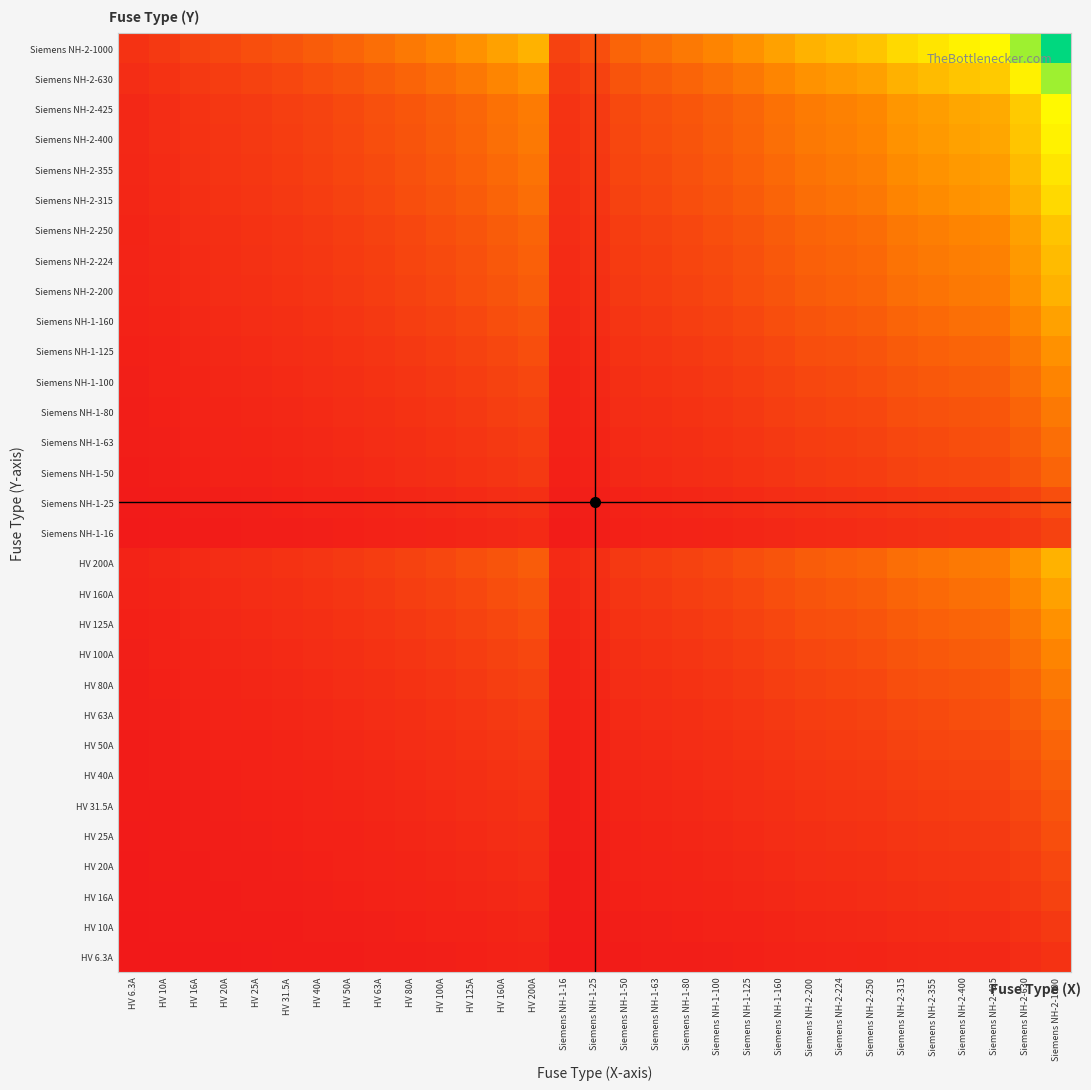

Reading right to left, transcribe all the data shown in this chart.

HV 6.3A: Siemens NH-2-1000=0.1	Siemens NH-2-630=0.1	Siemens NH-2-425=0.0	Siemens NH-2-400=0.0	Siemens NH-2-355=0.0	Siemens NH-2-315=0.0	Siemens NH-2-250=0.0	Siemens NH-2-224=0.0	Siemens NH-2-200=0.0	Siemens NH-1-160=0.0	Siemens NH-1-125=0.0	Siemens NH-1-100=0.0	Siemens NH-1-80=0.0	Siemens NH-1-63=0.0	Siemens NH-1-50=0.0	Siemens NH-1-25=0.0	Siemens NH-1-16=0.0	HV 200A=0.0	HV 160A=0.0	HV 125A=0.0	HV 100A=0.0	HV 80A=0.0	HV 63A=0.0	HV 50A=0.0	HV 40A=0.0	HV 31.5A=0.0	HV 25A=0.0	HV 20A=0.0	HV 16A=0.0	HV 10A=0.0	HV 6.3A=0.0
HV 10A: Siemens NH-2-1000=0.1	Siemens NH-2-630=0.1	Siemens NH-2-425=0.1	Siemens NH-2-400=0.1	Siemens NH-2-355=0.1	Siemens NH-2-315=0.1	Siemens NH-2-250=0.0	Siemens NH-2-224=0.0	Siemens NH-2-200=0.0	Siemens NH-1-160=0.0	Siemens NH-1-125=0.0	Siemens NH-1-100=0.0	Siemens NH-1-80=0.0	Siemens NH-1-63=0.0	Siemens NH-1-50=0.0	Siemens NH-1-25=0.0	Siemens NH-1-16=0.0	HV 200A=0.0	HV 160A=0.0	HV 125A=0.0	HV 100A=0.0	HV 80A=0.0	HV 63A=0.0	HV 50A=0.0	HV 40A=0.0	HV 31.5A=0.0	HV 25A=0.0	HV 20A=0.0	HV 16A=0.0	HV 10A=0.0	HV 6.3A=0.0
HV 16A: Siemens NH-2-1000=0.1	Siemens NH-2-630=0.1	Siemens NH-2-425=0.1	Siemens NH-2-400=0.1	Siemens NH-2-355=0.1	Siemens NH-2-315=0.1	Siemens NH-2-250=0.1	Siemens NH-2-224=0.1	Siemens NH-2-200=0.1	Siemens NH-1-160=0.0	Siemens NH-1-125=0.0	Siemens NH-1-100=0.0	Siemens NH-1-80=0.0	Siemens NH-1-63=0.0	Siemens NH-1-50=0.0	Siemens NH-1-25=0.0	Siemens NH-1-16=0.0	HV 200A=0.1	HV 160A=0.0	HV 125A=0.0	HV 100A=0.0	HV 80A=0.0	HV 63A=0.0	HV 50A=0.0	HV 40A=0.0	HV 31.5A=0.0	HV 25A=0.0	HV 20A=0.0	HV 16A=0.0	HV 10A=0.0	HV 6.3A=0.0
HV 20A: Siemens NH-2-1000=0.1	Siemens NH-2-630=0.1	Siemens NH-2-425=0.1	Siemens NH-2-400=0.1	Siemens NH-2-355=0.1	Siemens NH-2-315=0.1	Siemens NH-2-250=0.1	Siemens NH-2-224=0.1	Siemens NH-2-200=0.1	Siemens NH-1-160=0.1	Siemens NH-1-125=0.0	Siemens NH-1-100=0.0	Siemens NH-1-80=0.0	Siemens NH-1-63=0.0	Siemens NH-1-50=0.0	Siemens NH-1-25=0.0	Siemens NH-1-16=0.0	HV 200A=0.1	HV 160A=0.1	HV 125A=0.0	HV 100A=0.0	HV 80A=0.0	HV 63A=0.0	HV 50A=0.0	HV 40A=0.0	HV 31.5A=0.0	HV 25A=0.0	HV 20A=0.0	HV 16A=0.0	HV 10A=0.0	HV 6.3A=0.0
HV 25A: Siemens NH-2-1000=0.2	Siemens NH-2-630=0.1	Siemens NH-2-425=0.1	Siemens NH-2-400=0.1	Siemens NH-2-355=0.1	Siemens NH-2-315=0.1	Siemens NH-2-250=0.1	Siemens NH-2-224=0.1	Siemens NH-2-200=0.1	Siemens NH-1-160=0.1	Siemens NH-1-125=0.0	Siemens NH-1-100=0.0	Siemens NH-1-80=0.0	Siemens NH-1-63=0.0	Siemens NH-1-50=0.0	Siemens NH-1-25=0.0	Siemens NH-1-16=0.0	HV 200A=0.1	HV 160A=0.1	HV 125A=0.0	HV 100A=0.0	HV 80A=0.0	HV 63A=0.0	HV 50A=0.0	HV 40A=0.0	HV 31.5A=0.0	HV 25A=0.0	HV 20A=0.0	HV 16A=0.0	HV 10A=0.0	HV 6.3A=0.0
HV 31.5A: Siemens NH-2-1000=0.2	Siemens NH-2-630=0.1	Siemens NH-2-425=0.1	Siemens NH-2-400=0.1	Siemens NH-2-355=0.1	Siemens NH-2-315=0.1	Siemens NH-2-250=0.1	Siemens NH-2-224=0.1	Siemens NH-2-200=0.1	Siemens NH-1-160=0.1	Siemens NH-1-125=0.1	Siemens NH-1-100=0.1	Siemens NH-1-80=0.0	Siemens NH-1-63=0.0	Siemens NH-1-50=0.0	Siemens NH-1-25=0.0	Siemens NH-1-16=0.0	HV 200A=0.1	HV 160A=0.1	HV 125A=0.1	HV 100A=0.1	HV 80A=0.0	HV 63A=0.0	HV 50A=0.0	HV 40A=0.0	HV 31.5A=0.0	HV 25A=0.0	HV 20A=0.0	HV 16A=0.0	HV 10A=0.0	HV 6.3A=0.0
HV 40A: Siemens NH-2-1000=0.2	Siemens NH-2-630=0.2	Siemens NH-2-425=0.1	Siemens NH-2-400=0.1	Siemens NH-2-355=0.1	Siemens NH-2-315=0.1	Siemens NH-2-250=0.1	Siemens NH-2-224=0.1	Siemens NH-2-200=0.1	Siemens NH-1-160=0.1	Siemens NH-1-125=0.1	Siemens NH-1-100=0.1	Siemens NH-1-80=0.1	Siemens NH-1-63=0.0	Siemens NH-1-50=0.0	Siemens NH-1-25=0.0	Siemens NH-1-16=0.0	HV 200A=0.1	HV 160A=0.1	HV 125A=0.1	HV 100A=0.1	HV 80A=0.1	HV 63A=0.0	HV 50A=0.0	HV 40A=0.0	HV 31.5A=0.0	HV 25A=0.0	HV 20A=0.0	HV 16A=0.0	HV 10A=0.0	HV 6.3A=0.0
HV 50A: Siemens NH-2-1000=0.2	Siemens NH-2-630=0.2	Siemens NH-2-425=0.1	Siemens NH-2-400=0.1	Siemens NH-2-355=0.1	Siemens NH-2-315=0.1	Siemens NH-2-250=0.1	Siemens NH-2-224=0.1	Siemens NH-2-200=0.1	Siemens NH-1-160=0.1	Siemens NH-1-125=0.1	Siemens NH-1-100=0.1	Siemens NH-1-80=0.1	Siemens NH-1-63=0.1	Siemens NH-1-50=0.0	Siemens NH-1-25=0.0	Siemens NH-1-16=0.0	HV 200A=0.1	HV 160A=0.1	HV 125A=0.1	HV 100A=0.1	HV 80A=0.1	HV 63A=0.1	HV 50A=0.0	HV 40A=0.0	HV 31.5A=0.0	HV 25A=0.0	HV 20A=0.0	HV 16A=0.0	HV 10A=0.0	HV 6.3A=0.0
HV 63A: Siemens NH-2-1000=0.2	Siemens NH-2-630=0.2	Siemens NH-2-425=0.2	Siemens NH-2-400=0.2	Siemens NH-2-355=0.1	Siemens NH-2-315=0.1	Siemens NH-2-250=0.1	Siemens NH-2-224=0.1	Siemens NH-2-200=0.1	Siemens NH-1-160=0.1	Siemens NH-1-125=0.1	Siemens NH-1-100=0.1	Siemens NH-1-80=0.1	Siemens NH-1-63=0.1	Siemens NH-1-50=0.1	Siemens NH-1-25=0.0	Siemens NH-1-16=0.0	HV 200A=0.1	HV 160A=0.1	HV 125A=0.1	HV 100A=0.1	HV 80A=0.1	HV 63A=0.1	HV 50A=0.1	HV 40A=0.0	HV 31.5A=0.0	HV 25A=0.0	HV 20A=0.0	HV 16A=0.0	HV 10A=0.0	HV 6.3A=0.0
HV 80A: Siemens NH-2-1000=0.3	Siemens NH-2-630=0.2	Siemens NH-2-425=0.2	Siemens NH-2-400=0.2	Siemens NH-2-355=0.2	Siemens NH-2-315=0.2	Siemens NH-2-250=0.1	Siemens NH-2-224=0.1	Siemens NH-2-200=0.1	Siemens NH-1-160=0.1	Siemens NH-1-125=0.1	Siemens NH-1-100=0.1	Siemens NH-1-80=0.1	Siemens NH-1-63=0.1	Siemens NH-1-50=0.1	Siemens NH-1-25=0.0	Siemens NH-1-16=0.0	HV 200A=0.1	HV 160A=0.1	HV 125A=0.1	HV 100A=0.1	HV 80A=0.1	HV 63A=0.1	HV 50A=0.1	HV 40A=0.1	HV 31.5A=0.0	HV 25A=0.0	HV 20A=0.0	HV 16A=0.0	HV 10A=0.0	HV 6.3A=0.0
HV 100A: Siemens NH-2-1000=0.3	Siemens NH-2-630=0.2	Siemens NH-2-425=0.2	Siemens NH-2-400=0.2	Siemens NH-2-355=0.2	Siemens NH-2-315=0.2	Siemens NH-2-250=0.2	Siemens NH-2-224=0.1	Siemens NH-2-200=0.1	Siemens NH-1-160=0.1	Siemens NH-1-125=0.1	Siemens NH-1-100=0.1	Siemens NH-1-80=0.1	Siemens NH-1-63=0.1	Siemens NH-1-50=0.1	Siemens NH-1-25=0.0	Siemens NH-1-16=0.0	HV 200A=0.1	HV 160A=0.1	HV 125A=0.1	HV 100A=0.1	HV 80A=0.1	HV 63A=0.1	HV 50A=0.1	HV 40A=0.1	HV 31.5A=0.1	HV 25A=0.0	HV 20A=0.0	HV 16A=0.0	HV 10A=0.0	HV 6.3A=0.0
HV 125A: Siemens NH-2-1000=0.3	Siemens NH-2-630=0.3	Siemens NH-2-425=0.2	Siemens NH-2-400=0.2	Siemens NH-2-355=0.2	Siemens NH-2-315=0.2	Siemens NH-2-250=0.2	Siemens NH-2-224=0.2	Siemens NH-2-200=0.2	Siemens NH-1-160=0.1	Siemens NH-1-125=0.1	Siemens NH-1-100=0.1	Siemens NH-1-80=0.1	Siemens NH-1-63=0.1	Siemens NH-1-50=0.1	Siemens NH-1-25=0.0	Siemens NH-1-16=0.0	HV 200A=0.2	HV 160A=0.1	HV 125A=0.1	HV 100A=0.1	HV 80A=0.1	HV 63A=0.1	HV 50A=0.1	HV 40A=0.1	HV 31.5A=0.1	HV 25A=0.0	HV 20A=0.0	HV 16A=0.0	HV 10A=0.0	HV 6.3A=0.0
HV 160A: Siemens NH-2-1000=0.4	Siemens NH-2-630=0.3	Siemens NH-2-425=0.3	Siemens NH-2-400=0.2	Siemens NH-2-355=0.2	Siemens NH-2-315=0.2	Siemens NH-2-250=0.2	Siemens NH-2-224=0.2	Siemens NH-2-200=0.2	Siemens NH-1-160=0.2	Siemens NH-1-125=0.1	Siemens NH-1-100=0.1	Siemens NH-1-80=0.1	Siemens NH-1-63=0.1	Siemens NH-1-50=0.1	Siemens NH-1-25=0.1	Siemens NH-1-16=0.0	HV 200A=0.2	HV 160A=0.2	HV 125A=0.1	HV 100A=0.1	HV 80A=0.1	HV 63A=0.1	HV 50A=0.1	HV 40A=0.1	HV 31.5A=0.1	HV 25A=0.1	HV 20A=0.1	HV 16A=0.0	HV 10A=0.0	HV 6.3A=0.0
HV 200A: Siemens NH-2-1000=0.4	Siemens NH-2-630=0.4	Siemens NH-2-425=0.3	Siemens NH-2-400=0.3	Siemens NH-2-355=0.3	Siemens NH-2-315=0.2	Siemens NH-2-250=0.2	Siemens NH-2-224=0.2	Siemens NH-2-200=0.2	Siemens NH-1-160=0.2	Siemens NH-1-125=0.2	Siemens NH-1-100=0.1	Siemens NH-1-80=0.1	Siemens NH-1-63=0.1	Siemens NH-1-50=0.1	Siemens NH-1-25=0.1	Siemens NH-1-16=0.1	HV 200A=0.2	HV 160A=0.2	HV 125A=0.2	HV 100A=0.1	HV 80A=0.1	HV 63A=0.1	HV 50A=0.1	HV 40A=0.1	HV 31.5A=0.1	HV 25A=0.1	HV 20A=0.1	HV 16A=0.1	HV 10A=0.0	HV 6.3A=0.0
Siemens NH-1-16: Siemens NH-2-1000=0.1	Siemens NH-2-630=0.1	Siemens NH-2-425=0.1	Siemens NH-2-400=0.1	Siemens NH-2-355=0.1	Siemens NH-2-315=0.1	Siemens NH-2-250=0.1	Siemens NH-2-224=0.1	Siemens NH-2-200=0.1	Siemens NH-1-160=0.0	Siemens NH-1-125=0.0	Siemens NH-1-100=0.0	Siemens NH-1-80=0.0	Siemens NH-1-63=0.0	Siemens NH-1-50=0.0	Siemens NH-1-25=0.0	Siemens NH-1-16=0.0	HV 200A=0.1	HV 160A=0.0	HV 125A=0.0	HV 100A=0.0	HV 80A=0.0	HV 63A=0.0	HV 50A=0.0	HV 40A=0.0	HV 31.5A=0.0	HV 25A=0.0	HV 20A=0.0	HV 16A=0.0	HV 10A=0.0	HV 6.3A=0.0
Siemens NH-1-25: Siemens NH-2-1000=0.2	Siemens NH-2-630=0.1	Siemens NH-2-425=0.1	Siemens NH-2-400=0.1	Siemens NH-2-355=0.1	Siemens NH-2-315=0.1	Siemens NH-2-250=0.1	Siemens NH-2-224=0.1	Siemens NH-2-200=0.1	Siemens NH-1-160=0.1	Siemens NH-1-125=0.0	Siemens NH-1-100=0.0	Siemens NH-1-80=0.0	Siemens NH-1-63=0.0	Siemens NH-1-50=0.0	Siemens NH-1-25=0.0	Siemens NH-1-16=0.0	HV 200A=0.1	HV 160A=0.1	HV 125A=0.0	HV 100A=0.0	HV 80A=0.0	HV 63A=0.0	HV 50A=0.0	HV 40A=0.0	HV 31.5A=0.0	HV 25A=0.0	HV 20A=0.0	HV 16A=0.0	HV 10A=0.0	HV 6.3A=0.0
Siemens NH-1-50: Siemens NH-2-1000=0.2	Siemens NH-2-630=0.2	Siemens NH-2-425=0.1	Siemens NH-2-400=0.1	Siemens NH-2-355=0.1	Siemens NH-2-315=0.1	Siemens NH-2-250=0.1	Siemens NH-2-224=0.1	Siemens NH-2-200=0.1	Siemens NH-1-160=0.1	Siemens NH-1-125=0.1	Siemens NH-1-100=0.1	Siemens NH-1-80=0.1	Siemens NH-1-63=0.1	Siemens NH-1-50=0.0	Siemens NH-1-25=0.0	Siemens NH-1-16=0.0	HV 200A=0.1	HV 160A=0.1	HV 125A=0.1	HV 100A=0.1	HV 80A=0.1	HV 63A=0.1	HV 50A=0.0	HV 40A=0.0	HV 31.5A=0.0	HV 25A=0.0	HV 20A=0.0	HV 16A=0.0	HV 10A=0.0	HV 6.3A=0.0
Siemens NH-1-63: Siemens NH-2-1000=0.2	Siemens NH-2-630=0.2	Siemens NH-2-425=0.2	Siemens NH-2-400=0.2	Siemens NH-2-355=0.1	Siemens NH-2-315=0.1	Siemens NH-2-250=0.1	Siemens NH-2-224=0.1	Siemens NH-2-200=0.1	Siemens NH-1-160=0.1	Siemens NH-1-125=0.1	Siemens NH-1-100=0.1	Siemens NH-1-80=0.1	Siemens NH-1-63=0.1	Siemens NH-1-50=0.1	Siemens NH-1-25=0.0	Siemens NH-1-16=0.0	HV 200A=0.1	HV 160A=0.1	HV 125A=0.1	HV 100A=0.1	HV 80A=0.1	HV 63A=0.1	HV 50A=0.1	HV 40A=0.0	HV 31.5A=0.0	HV 25A=0.0	HV 20A=0.0	HV 16A=0.0	HV 10A=0.0	HV 6.3A=0.0
Siemens NH-1-80: Siemens NH-2-1000=0.3	Siemens NH-2-630=0.2	Siemens NH-2-425=0.2	Siemens NH-2-400=0.2	Siemens NH-2-355=0.2	Siemens NH-2-315=0.2	Siemens NH-2-250=0.1	Siemens NH-2-224=0.1	Siemens NH-2-200=0.1	Siemens NH-1-160=0.1	Siemens NH-1-125=0.1	Siemens NH-1-100=0.1	Siemens NH-1-80=0.1	Siemens NH-1-63=0.1	Siemens NH-1-50=0.1	Siemens NH-1-25=0.0	Siemens NH-1-16=0.0	HV 200A=0.1	HV 160A=0.1	HV 125A=0.1	HV 100A=0.1	HV 80A=0.1	HV 63A=0.1	HV 50A=0.1	HV 40A=0.1	HV 31.5A=0.0	HV 25A=0.0	HV 20A=0.0	HV 16A=0.0	HV 10A=0.0	HV 6.3A=0.0
Siemens NH-1-100: Siemens NH-2-1000=0.3	Siemens NH-2-630=0.2	Siemens NH-2-425=0.2	Siemens NH-2-400=0.2	Siemens NH-2-355=0.2	Siemens NH-2-315=0.2	Siemens NH-2-250=0.2	Siemens NH-2-224=0.1	Siemens NH-2-200=0.1	Siemens NH-1-160=0.1	Siemens NH-1-125=0.1	Siemens NH-1-100=0.1	Siemens NH-1-80=0.1	Siemens NH-1-63=0.1	Siemens NH-1-50=0.1	Siemens NH-1-25=0.0	Siemens NH-1-16=0.0	HV 200A=0.1	HV 160A=0.1	HV 125A=0.1	HV 100A=0.1	HV 80A=0.1	HV 63A=0.1	HV 50A=0.1	HV 40A=0.1	HV 31.5A=0.1	HV 25A=0.0	HV 20A=0.0	HV 16A=0.0	HV 10A=0.0	HV 6.3A=0.0
Siemens NH-1-125: Siemens NH-2-1000=0.3	Siemens NH-2-630=0.3	Siemens NH-2-425=0.2	Siemens NH-2-400=0.2	Siemens NH-2-355=0.2	Siemens NH-2-315=0.2	Siemens NH-2-250=0.2	Siemens NH-2-224=0.2	Siemens NH-2-200=0.2	Siemens NH-1-160=0.1	Siemens NH-1-125=0.1	Siemens NH-1-100=0.1	Siemens NH-1-80=0.1	Siemens NH-1-63=0.1	Siemens NH-1-50=0.1	Siemens NH-1-25=0.0	Siemens NH-1-16=0.0	HV 200A=0.2	HV 160A=0.1	HV 125A=0.1	HV 100A=0.1	HV 80A=0.1	HV 63A=0.1	HV 50A=0.1	HV 40A=0.1	HV 31.5A=0.1	HV 25A=0.0	HV 20A=0.0	HV 16A=0.0	HV 10A=0.0	HV 6.3A=0.0
Siemens NH-1-160: Siemens NH-2-1000=0.4	Siemens NH-2-630=0.3	Siemens NH-2-425=0.3	Siemens NH-2-400=0.2	Siemens NH-2-355=0.2	Siemens NH-2-315=0.2	Siemens NH-2-250=0.2	Siemens NH-2-224=0.2	Siemens NH-2-200=0.2	Siemens NH-1-160=0.2	Siemens NH-1-125=0.1	Siemens NH-1-100=0.1	Siemens NH-1-80=0.1	Siemens NH-1-63=0.1	Siemens NH-1-50=0.1	Siemens NH-1-25=0.1	Siemens NH-1-16=0.0	HV 200A=0.2	HV 160A=0.2	HV 125A=0.1	HV 100A=0.1	HV 80A=0.1	HV 63A=0.1	HV 50A=0.1	HV 40A=0.1	HV 31.5A=0.1	HV 25A=0.1	HV 20A=0.1	HV 16A=0.0	HV 10A=0.0	HV 6.3A=0.0
Siemens NH-2-200: Siemens NH-2-1000=0.4	Siemens NH-2-630=0.4	Siemens NH-2-425=0.3	Siemens NH-2-400=0.3	Siemens NH-2-355=0.3	Siemens NH-2-315=0.2	Siemens NH-2-250=0.2	Siemens NH-2-224=0.2	Siemens NH-2-200=0.2	Siemens NH-1-160=0.2	Siemens NH-1-125=0.2	Siemens NH-1-100=0.1	Siemens NH-1-80=0.1	Siemens NH-1-63=0.1	Siemens NH-1-50=0.1	Siemens NH-1-25=0.1	Siemens NH-1-16=0.1	HV 200A=0.2	HV 160A=0.2	HV 125A=0.2	HV 100A=0.1	HV 80A=0.1	HV 63A=0.1	HV 50A=0.1	HV 40A=0.1	HV 31.5A=0.1	HV 25A=0.1	HV 20A=0.1	HV 16A=0.1	HV 10A=0.0	HV 6.3A=0.0
Siemens NH-2-224: Siemens NH-2-1000=0.5	Siemens NH-2-630=0.4	Siemens NH-2-425=0.3	Siemens NH-2-400=0.3	Siemens NH-2-355=0.3	Siemens NH-2-315=0.3	Siemens NH-2-250=0.2	Siemens NH-2-224=0.2	Siemens NH-2-200=0.2	Siemens NH-1-160=0.2	Siemens NH-1-125=0.2	Siemens NH-1-100=0.1	Siemens NH-1-80=0.1	Siemens NH-1-63=0.1	Siemens NH-1-50=0.1	Siemens NH-1-25=0.1	Siemens NH-1-16=0.1	HV 200A=0.2	HV 160A=0.2	HV 125A=0.2	HV 100A=0.1	HV 80A=0.1	HV 63A=0.1	HV 50A=0.1	HV 40A=0.1	HV 31.5A=0.1	HV 25A=0.1	HV 20A=0.1	HV 16A=0.1	HV 10A=0.0	HV 6.3A=0.0
Siemens NH-2-250: Siemens NH-2-1000=0.5	Siemens NH-2-630=0.4	Siemens NH-2-425=0.3	Siemens NH-2-400=0.3	Siemens NH-2-355=0.3	Siemens NH-2-315=0.3	Siemens NH-2-250=0.2	Siemens NH-2-224=0.2	Siemens NH-2-200=0.2	Siemens NH-1-160=0.2	Siemens NH-1-125=0.2	Siemens NH-1-100=0.2	Siemens NH-1-80=0.1	Siemens NH-1-63=0.1	Siemens NH-1-50=0.1	Siemens NH-1-25=0.1	Siemens NH-1-16=0.1	HV 200A=0.2	HV 160A=0.2	HV 125A=0.2	HV 100A=0.2	HV 80A=0.1	HV 63A=0.1	HV 50A=0.1	HV 40A=0.1	HV 31.5A=0.1	HV 25A=0.1	HV 20A=0.1	HV 16A=0.1	HV 10A=0.0	HV 6.3A=0.0
Siemens NH-2-315: Siemens NH-2-1000=0.6	Siemens NH-2-630=0.4	Siemens NH-2-425=0.4	Siemens NH-2-400=0.4	Siemens NH-2-355=0.3	Siemens NH-2-315=0.3	Siemens NH-2-250=0.3	Siemens NH-2-224=0.3	Siemens NH-2-200=0.2	Siemens NH-1-160=0.2	Siemens NH-1-125=0.2	Siemens NH-1-100=0.2	Siemens NH-1-80=0.2	Siemens NH-1-63=0.1	Siemens NH-1-50=0.1	Siemens NH-1-25=0.1	Siemens NH-1-16=0.1	HV 200A=0.2	HV 160A=0.2	HV 125A=0.2	HV 100A=0.2	HV 80A=0.2	HV 63A=0.1	HV 50A=0.1	HV 40A=0.1	HV 31.5A=0.1	HV 25A=0.1	HV 20A=0.1	HV 16A=0.1	HV 10A=0.1	HV 6.3A=0.0
Siemens NH-2-355: Siemens NH-2-1000=0.6	Siemens NH-2-630=0.5	Siemens NH-2-425=0.4	Siemens NH-2-400=0.4	Siemens NH-2-355=0.4	Siemens NH-2-315=0.3	Siemens NH-2-250=0.3	Siemens NH-2-224=0.3	Siemens NH-2-200=0.3	Siemens NH-1-160=0.2	Siemens NH-1-125=0.2	Siemens NH-1-100=0.2	Siemens NH-1-80=0.2	Siemens NH-1-63=0.1	Siemens NH-1-50=0.1	Siemens NH-1-25=0.1	Siemens NH-1-16=0.1	HV 200A=0.3	HV 160A=0.2	HV 125A=0.2	HV 100A=0.2	HV 80A=0.2	HV 63A=0.1	HV 50A=0.1	HV 40A=0.1	HV 31.5A=0.1	HV 25A=0.1	HV 20A=0.1	HV 16A=0.1	HV 10A=0.1	HV 6.3A=0.0
Siemens NH-2-400: Siemens NH-2-1000=0.6	Siemens NH-2-630=0.5	Siemens NH-2-425=0.4	Siemens NH-2-400=0.4	Siemens NH-2-355=0.4	Siemens NH-2-315=0.4	Siemens NH-2-250=0.3	Siemens NH-2-224=0.3	Siemens NH-2-200=0.3	Siemens NH-1-160=0.2	Siemens NH-1-125=0.2	Siemens NH-1-100=0.2	Siemens NH-1-80=0.2	Siemens NH-1-63=0.2	Siemens NH-1-50=0.1	Siemens NH-1-25=0.1	Siemens NH-1-16=0.1	HV 200A=0.3	HV 160A=0.2	HV 125A=0.2	HV 100A=0.2	HV 80A=0.2	HV 63A=0.2	HV 50A=0.1	HV 40A=0.1	HV 31.5A=0.1	HV 25A=0.1	HV 20A=0.1	HV 16A=0.1	HV 10A=0.1	HV 6.3A=0.0
Siemens NH-2-425: Siemens NH-2-1000=0.6	Siemens NH-2-630=0.5	Siemens NH-2-425=0.4	Siemens NH-2-400=0.4	Siemens NH-2-355=0.4	Siemens NH-2-315=0.4	Siemens NH-2-250=0.3	Siemens NH-2-224=0.3	Siemens NH-2-200=0.3	Siemens NH-1-160=0.3	Siemens NH-1-125=0.2	Siemens NH-1-100=0.2	Siemens NH-1-80=0.2	Siemens NH-1-63=0.2	Siemens NH-1-50=0.1	Siemens NH-1-25=0.1	Siemens NH-1-16=0.1	HV 200A=0.3	HV 160A=0.3	HV 125A=0.2	HV 100A=0.2	HV 80A=0.2	HV 63A=0.2	HV 50A=0.1	HV 40A=0.1	HV 31.5A=0.1	HV 25A=0.1	HV 20A=0.1	HV 16A=0.1	HV 10A=0.1	HV 6.3A=0.0
Siemens NH-2-630: Siemens NH-2-1000=0.8	Siemens NH-2-630=0.6	Siemens NH-2-425=0.5	Siemens NH-2-400=0.5	Siemens NH-2-355=0.5	Siemens NH-2-315=0.4	Siemens NH-2-250=0.4	Siemens NH-2-224=0.4	Siemens NH-2-200=0.4	Siemens NH-1-160=0.3	Siemens NH-1-125=0.3	Siemens NH-1-100=0.2	Siemens NH-1-80=0.2	Siemens NH-1-63=0.2	Siemens NH-1-50=0.2	Siemens NH-1-25=0.1	Siemens NH-1-16=0.1	HV 200A=0.4	HV 160A=0.3	HV 125A=0.3	HV 100A=0.2	HV 80A=0.2	HV 63A=0.2	HV 50A=0.2	HV 40A=0.2	HV 31.5A=0.1	HV 25A=0.1	HV 20A=0.1	HV 16A=0.1	HV 10A=0.1	HV 6.3A=0.1
Siemens NH-2-1000: Siemens NH-2-1000=1.0	Siemens NH-2-630=0.8	Siemens NH-2-425=0.6	Siemens NH-2-400=0.6	Siemens NH-2-355=0.6	Siemens NH-2-315=0.6	Siemens NH-2-250=0.5	Siemens NH-2-224=0.5	Siemens NH-2-200=0.4	Siemens NH-1-160=0.4	Siemens NH-1-125=0.3	Siemens NH-1-100=0.3	Siemens NH-1-80=0.3	Siemens NH-1-63=0.2	Siemens NH-1-50=0.2	Siemens NH-1-25=0.2	Siemens NH-1-16=0.1	HV 200A=0.4	HV 160A=0.4	HV 125A=0.3	HV 100A=0.3	HV 80A=0.3	HV 63A=0.2	HV 50A=0.2	HV 40A=0.2	HV 31.5A=0.2	HV 25A=0.2	HV 20A=0.1	HV 16A=0.1	HV 10A=0.1	HV 6.3A=0.1